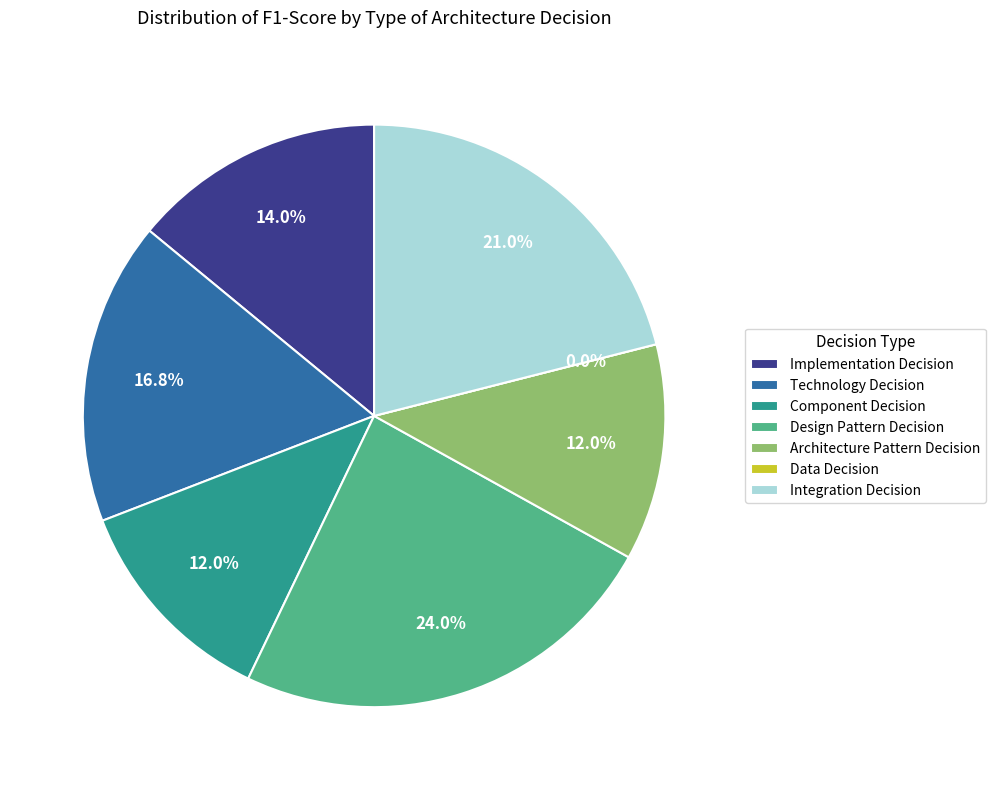

Which category has the smallest portion of the pie?

Data Decision